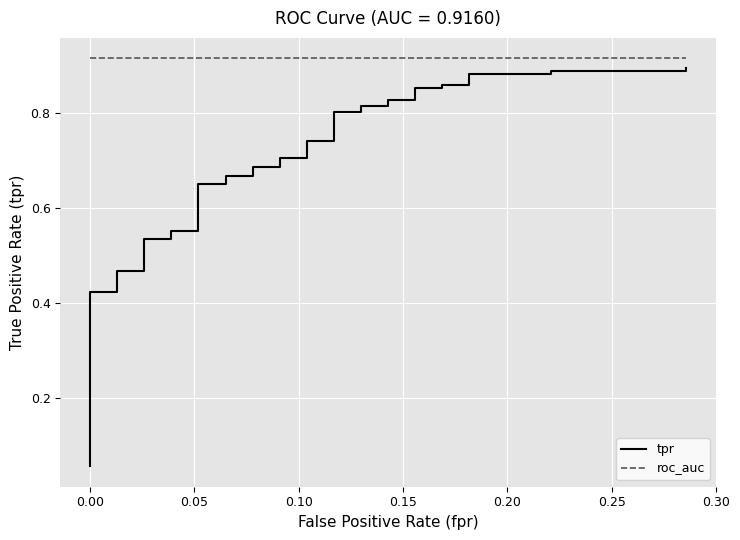

True or false: roc_auc and tpr cross at least once.

False